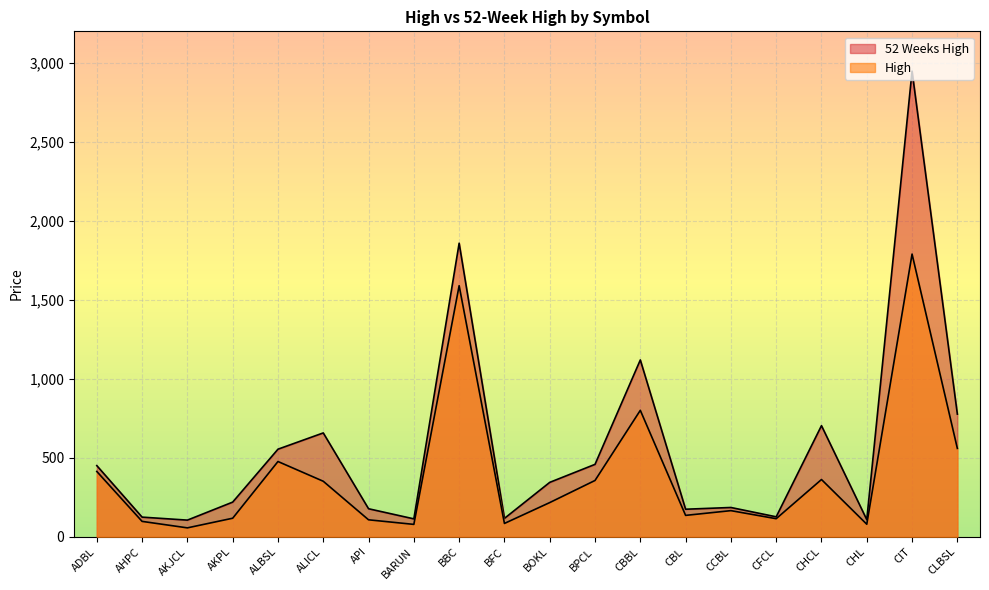

List the series in order of their overall mean, lowest first.

High, 52 Weeks High